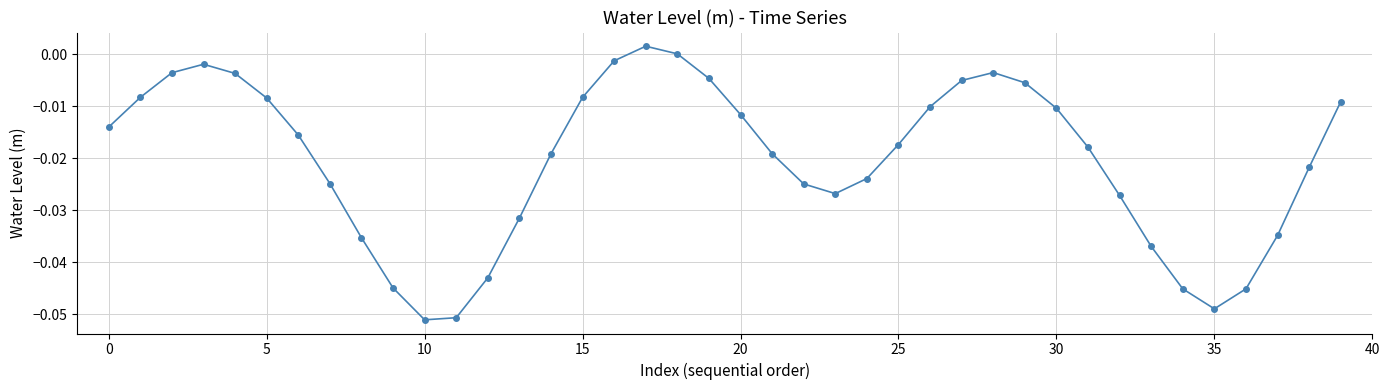

What is the difference between the maximum and second lowest values?

0.1